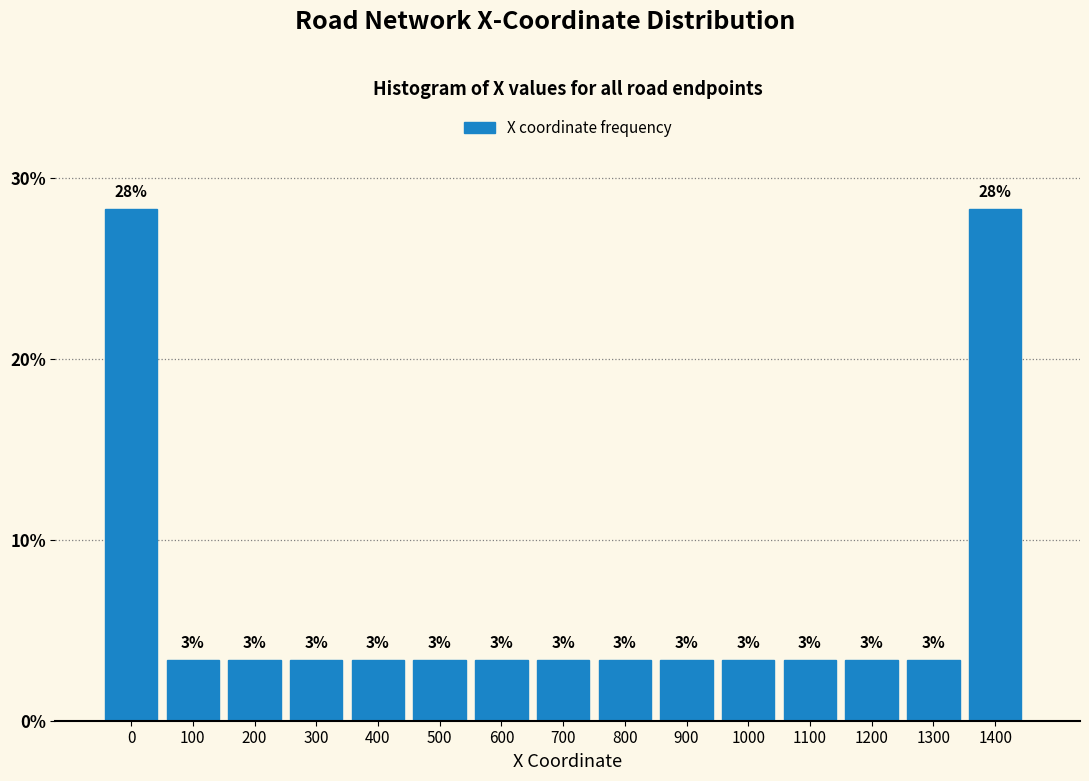

How many bars are there in total?

15